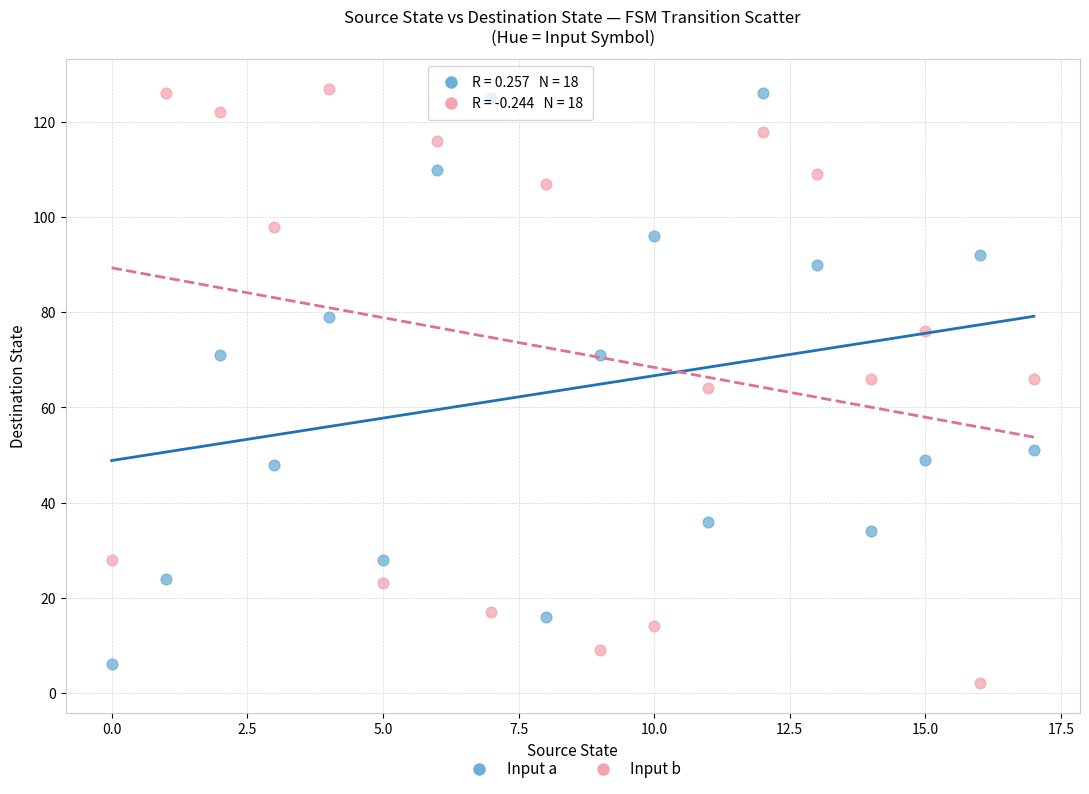

Which series contains the lowest Y value?

Input b